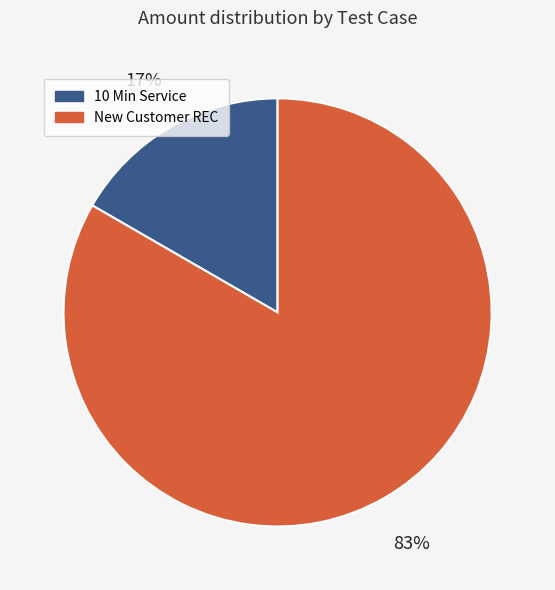

Does any single category account for the majority?

Yes